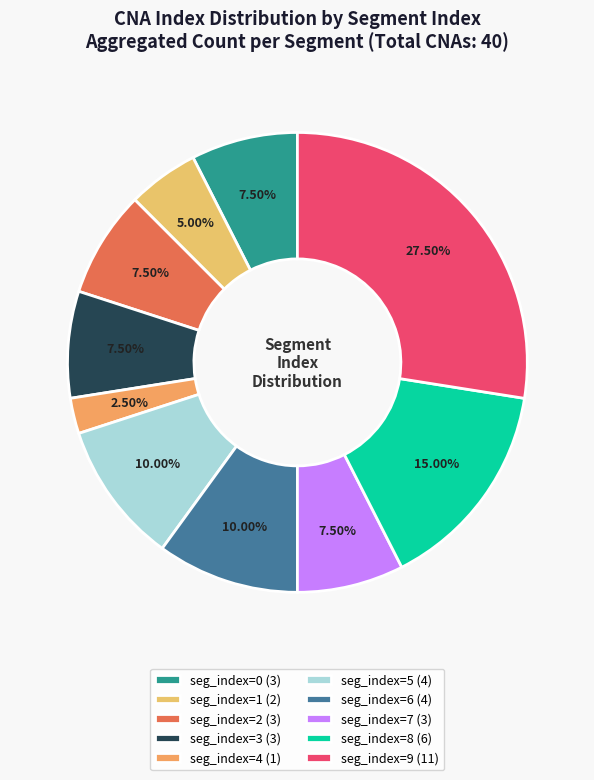

To the nearest percent, what is the difference between the seg_index=7 and seg_index=4 slice percentages?

5%